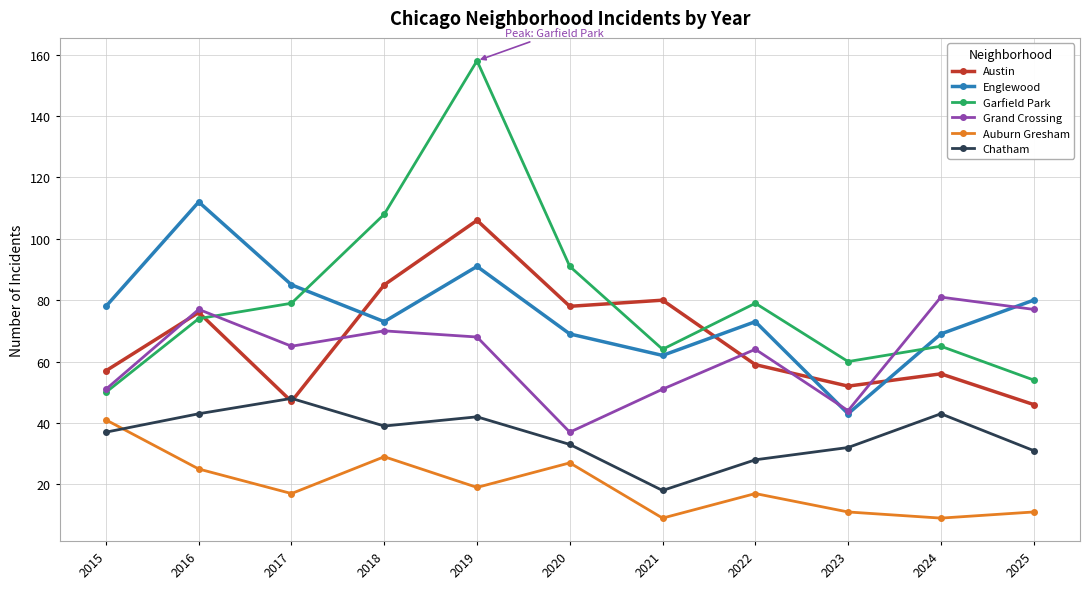

At which category does Chatham reach its first local peak?

2017